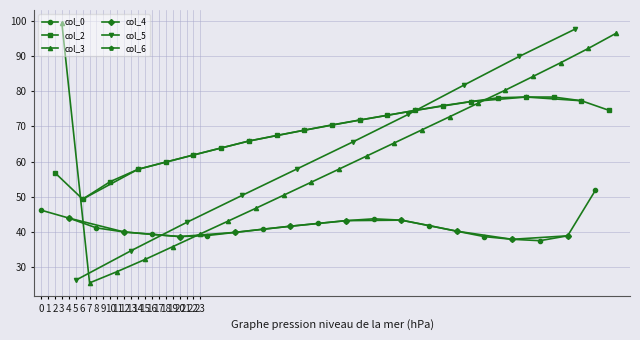

The value of col_3 at row_1 is 142.9. True or false?

False